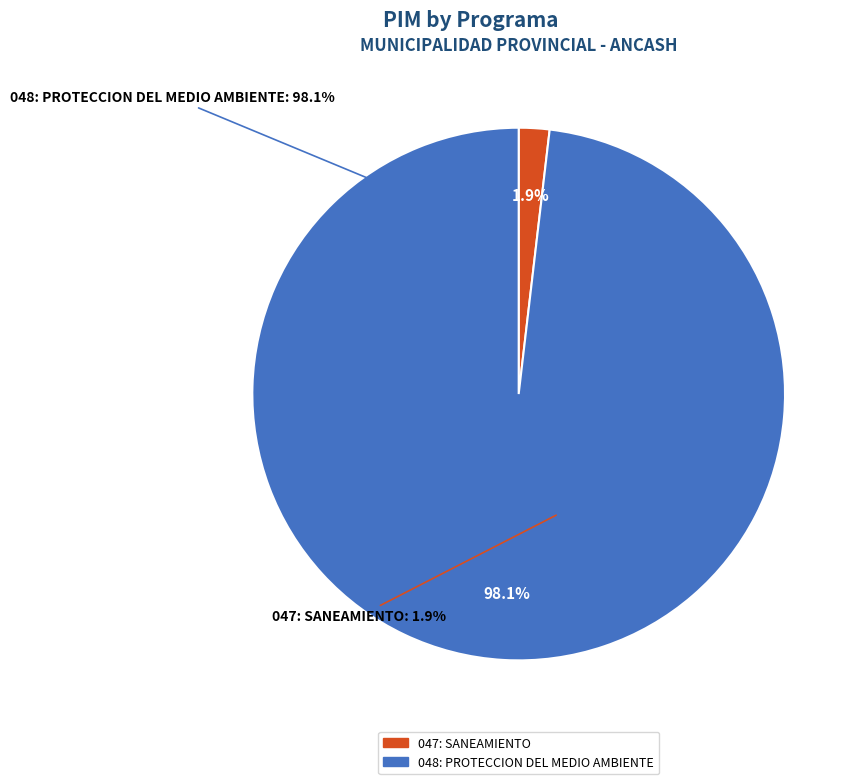

What percentage do 047: SANEAMIENTO and 048: PROTECCION DEL MEDIO AMBIENTE together represent?

100.0%